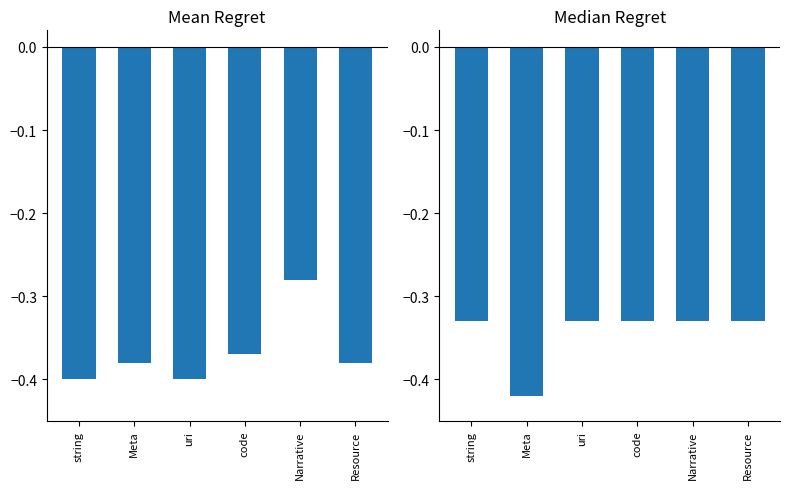

List the series in order of their peak value, highest first.

Min, Base Min